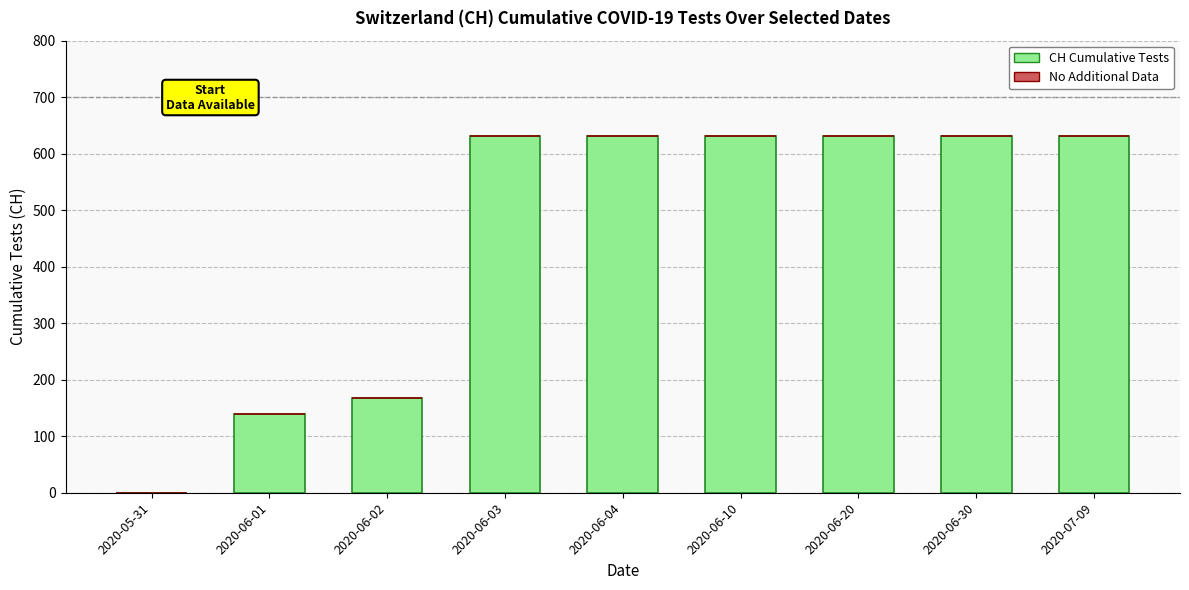

Reading right to left, transcribe all the data shown in this chart.

2020-07-09=631	2020-06-30=631	2020-06-20=631	2020-06-10=631	2020-06-04=631	2020-06-03=631	2020-06-02=167	2020-06-01=139	2020-05-31=0